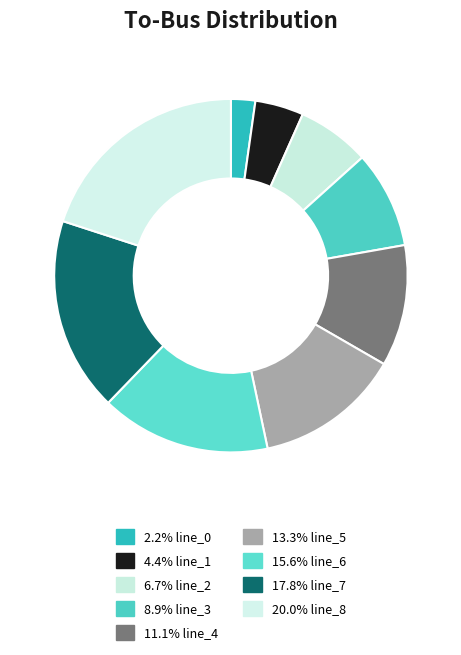

What is the largest slice in the pie chart?

line_8